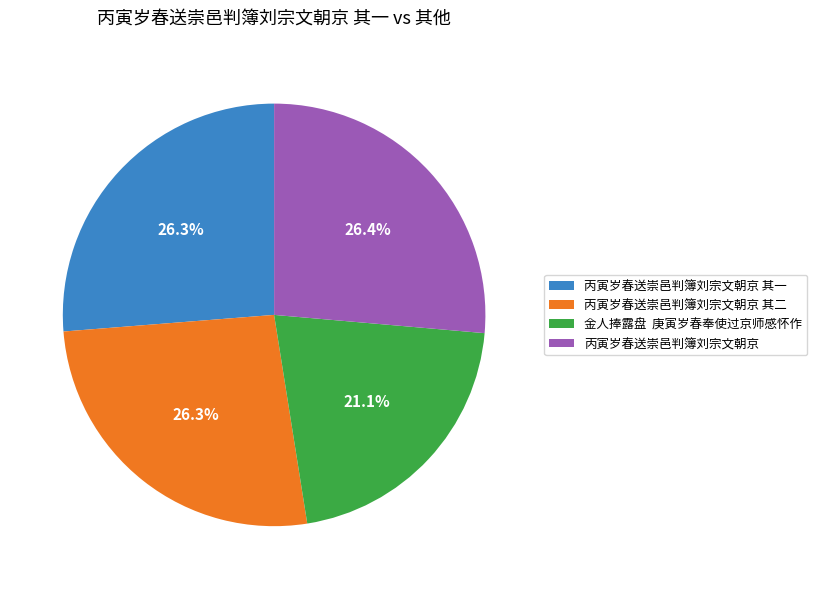

Combined, do 丙寅岁春送崇邑判簿刘宗文朝京 and 丙寅岁春送崇邑判簿刘宗文朝京 其二 account for over 50%?

Yes